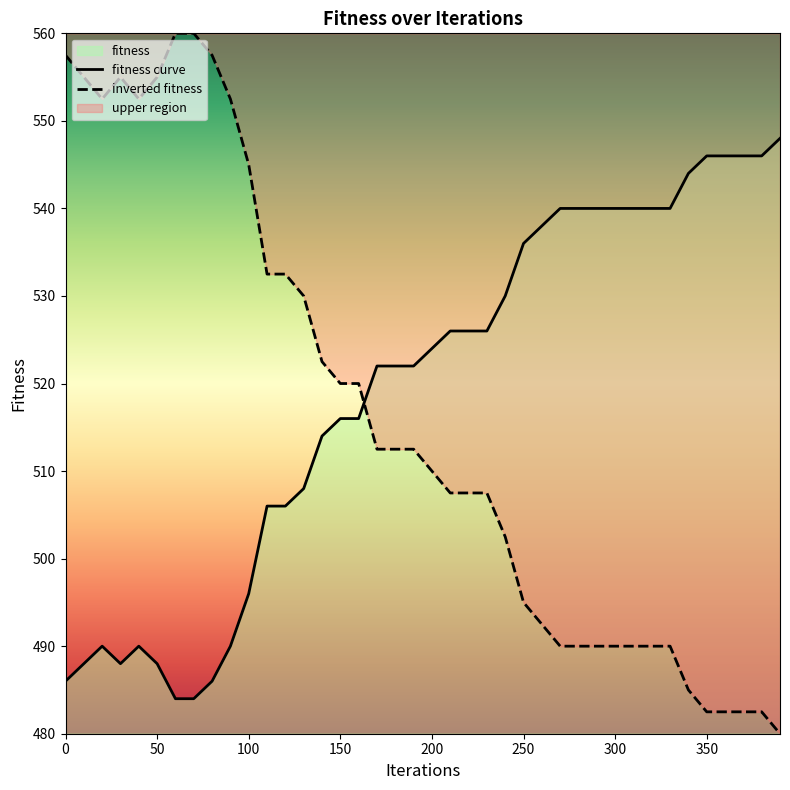

Approximately how many times larger is the value at 370 compared to 310?

1.0